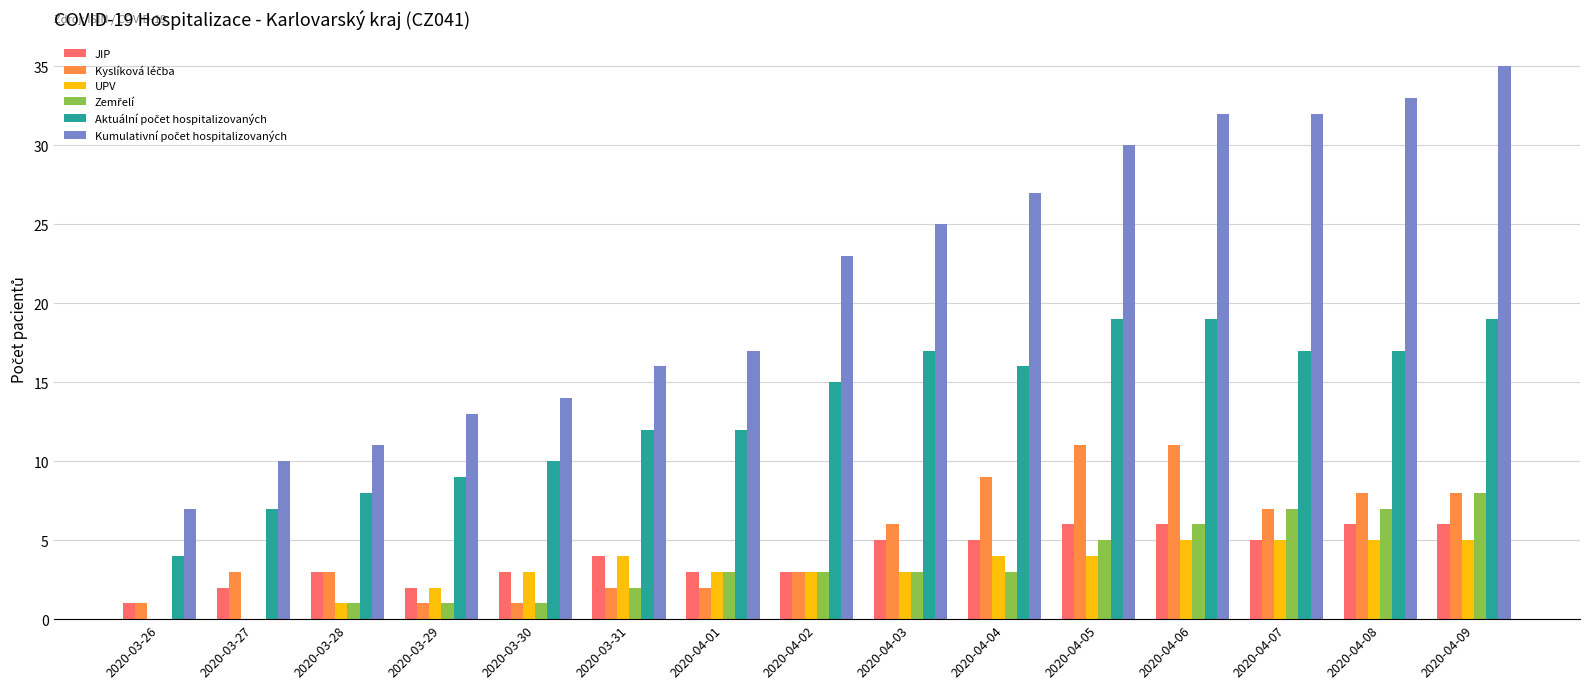

Which label corresponds to the largest value in the chart?

2020-04-09